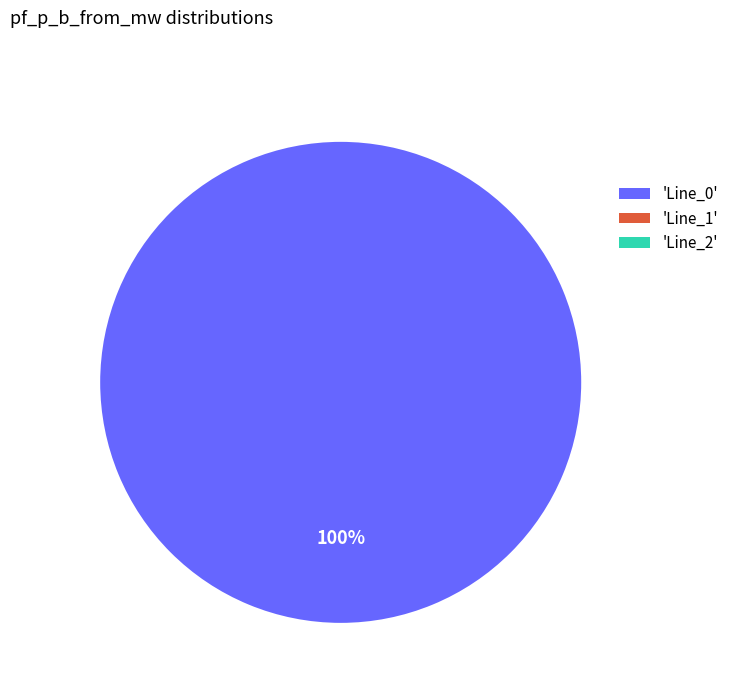

What percentage do Line_0 and Line_1 together represent?

100.0%